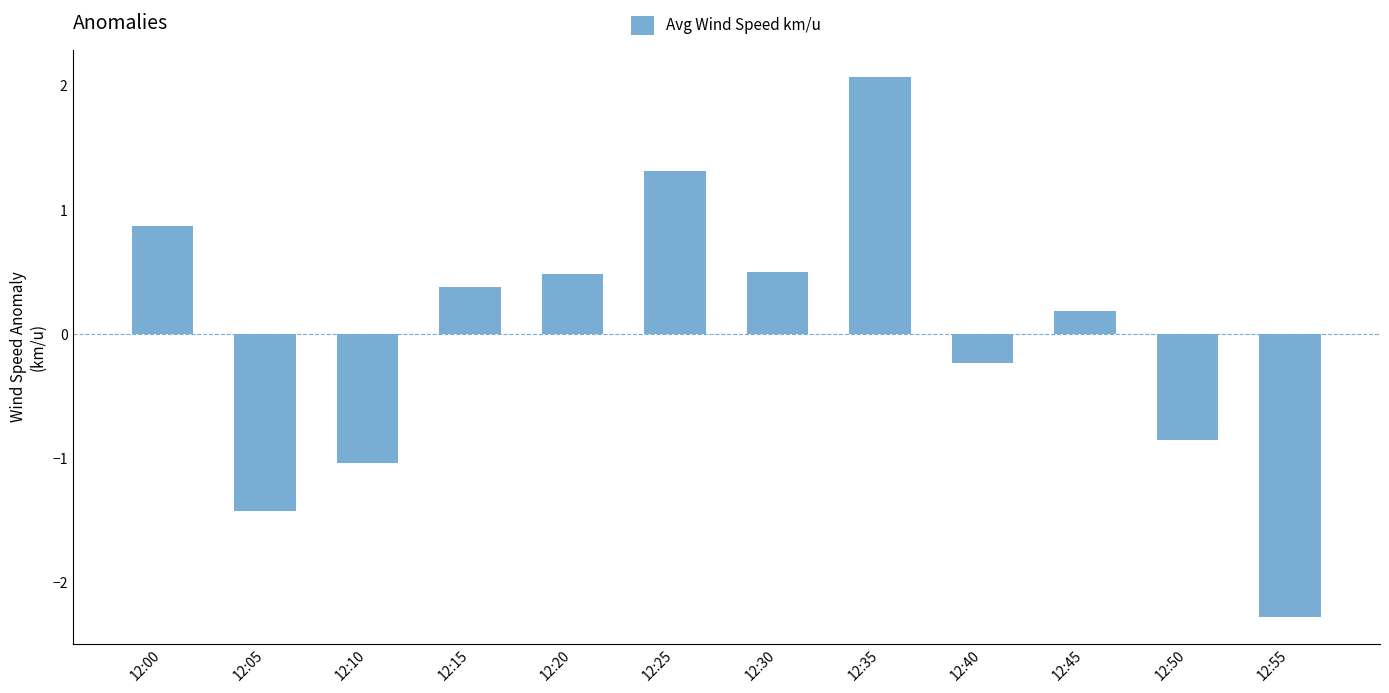

The value at 12:05 is -1.4. True or false?

True